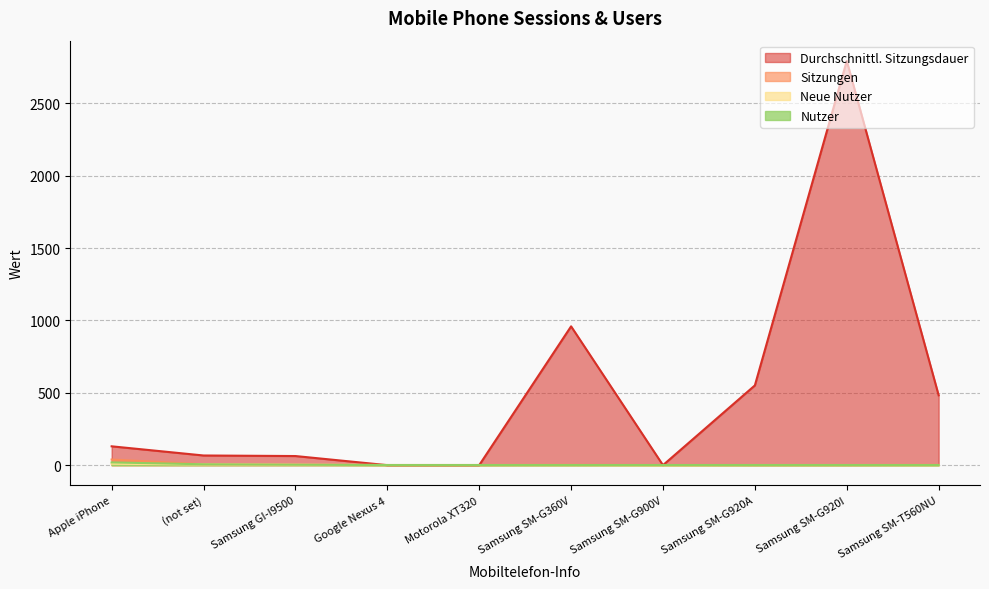

True or false: Sitzungen and Nutzer cross at least once.

False